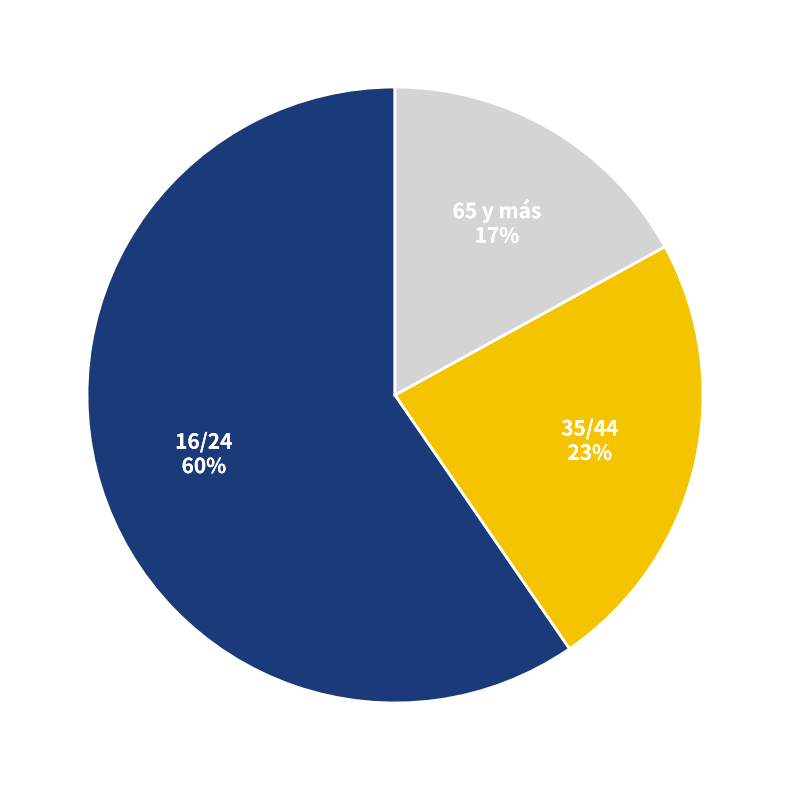

How many segments does this pie chart have?

3